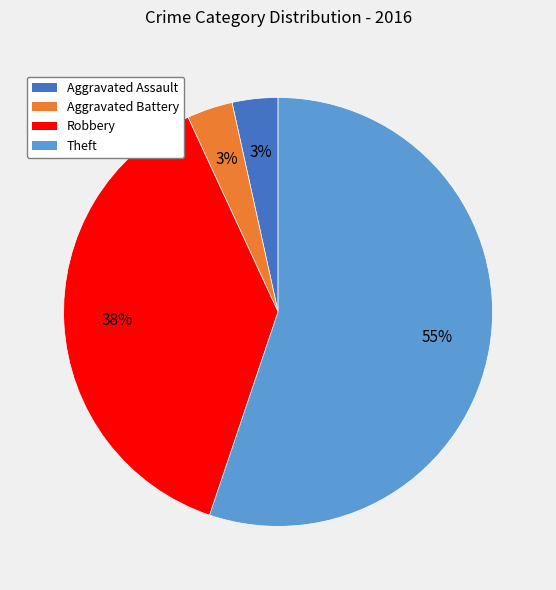

Is there a majority slice in this chart?

Yes